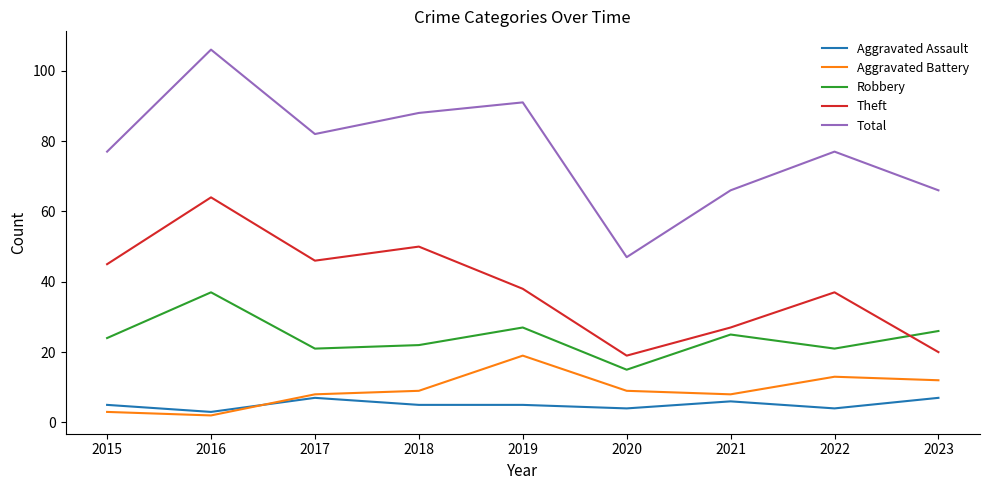

Does the chart have visible grid lines?

No